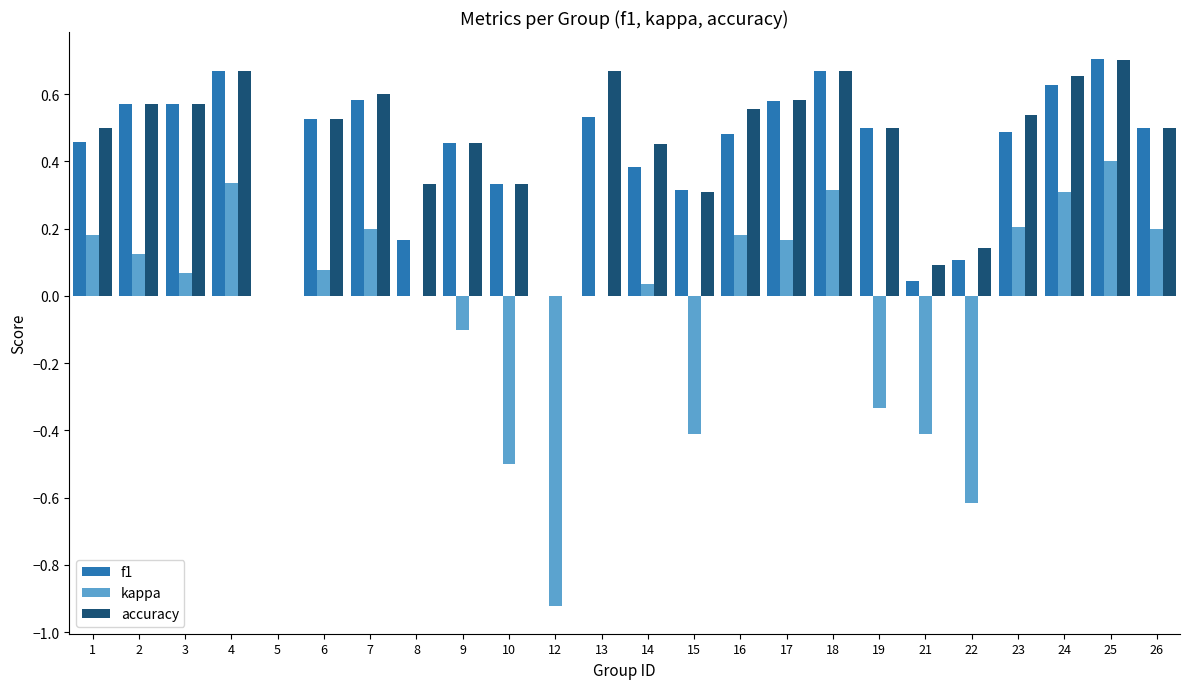

What is the total value across all series at 4?

1.7